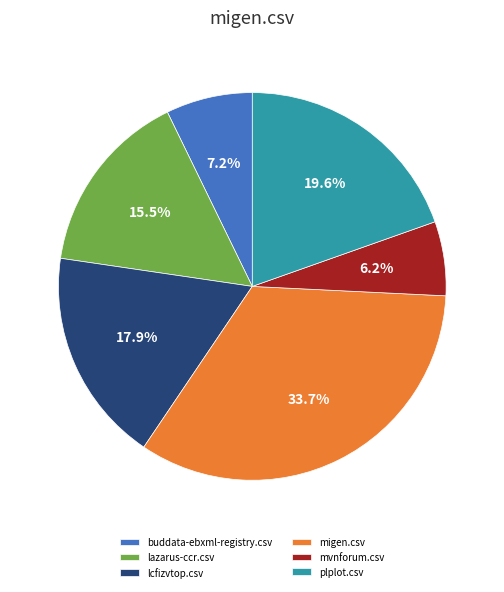

Combined, what portion of the pie is buddata-ebxml-registry.csv and lazarus-ccr.csv?

22.7%